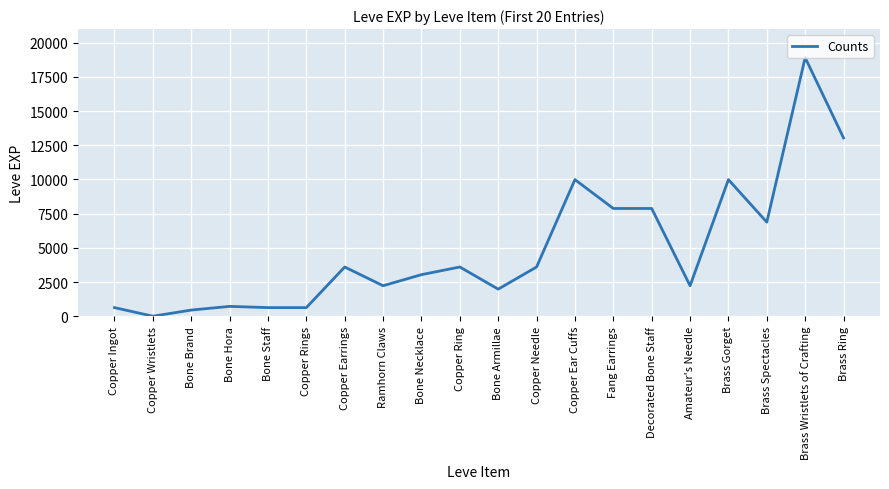

Which category has the lowest value across all series?

Copper Wristlets